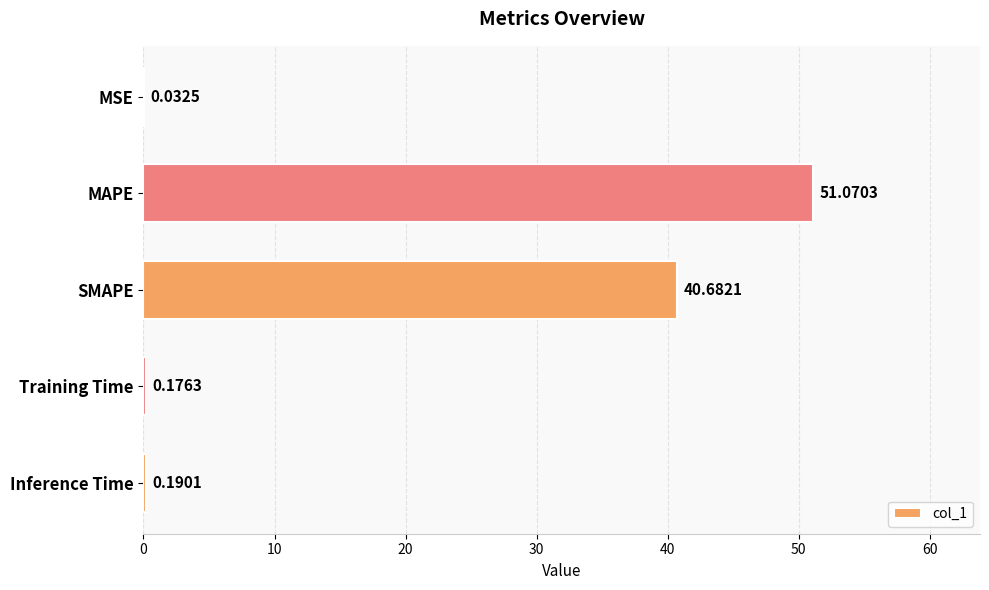

What is the maximum value shown in the chart?

51.1